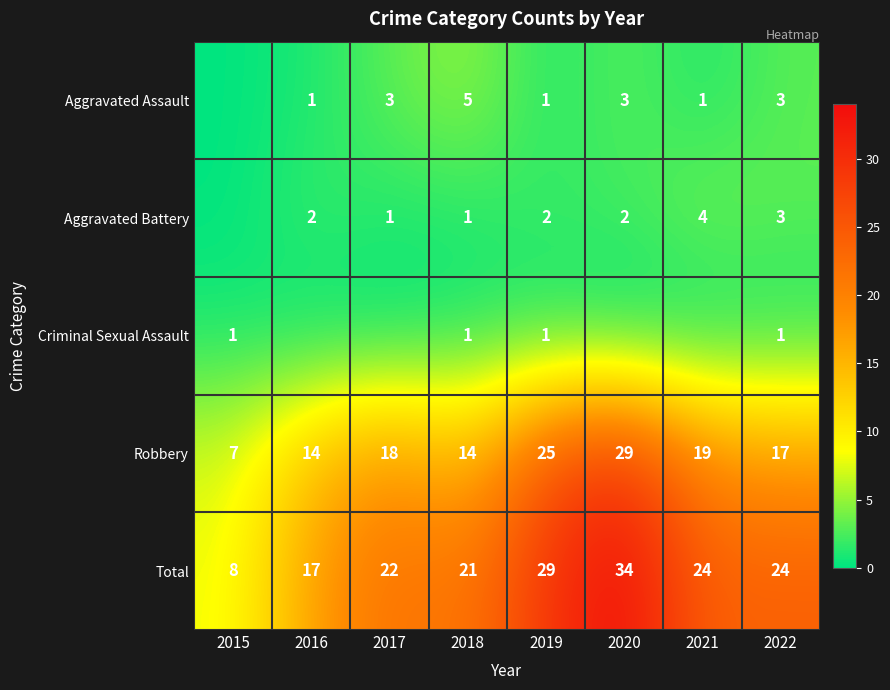

At which category is the sum across all series the highest?

2020